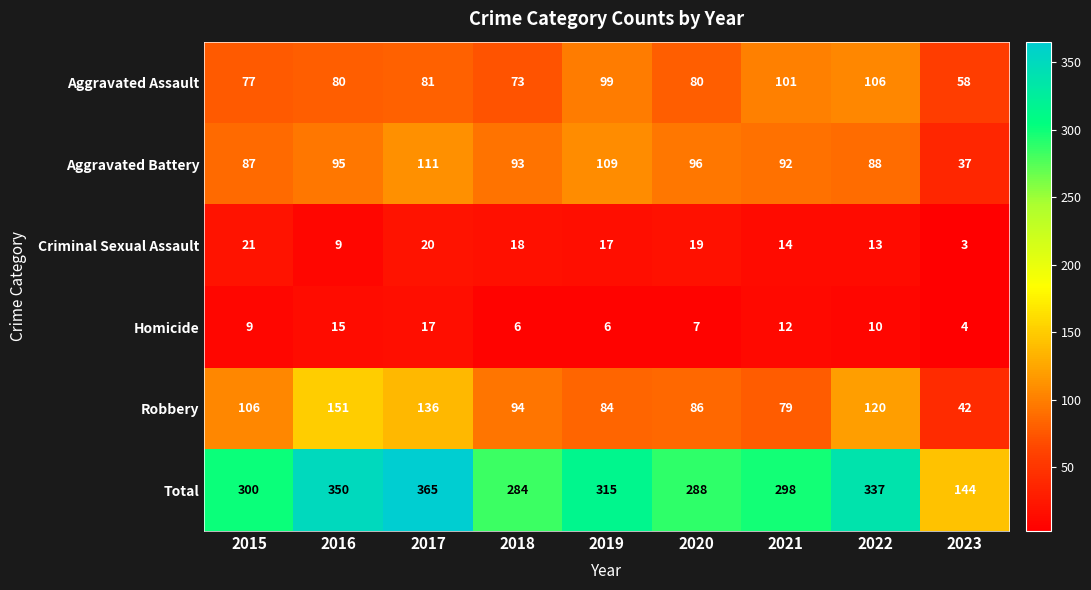

Which series changed the most between 2018 and 2023?

Total